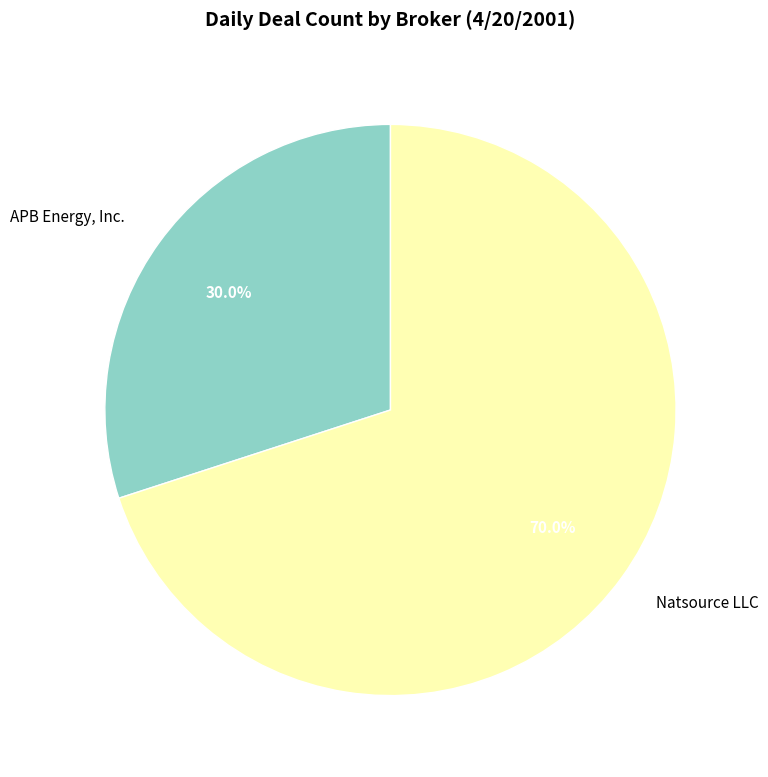

Does APB Energy, Inc. account for over 50% of the chart?

No